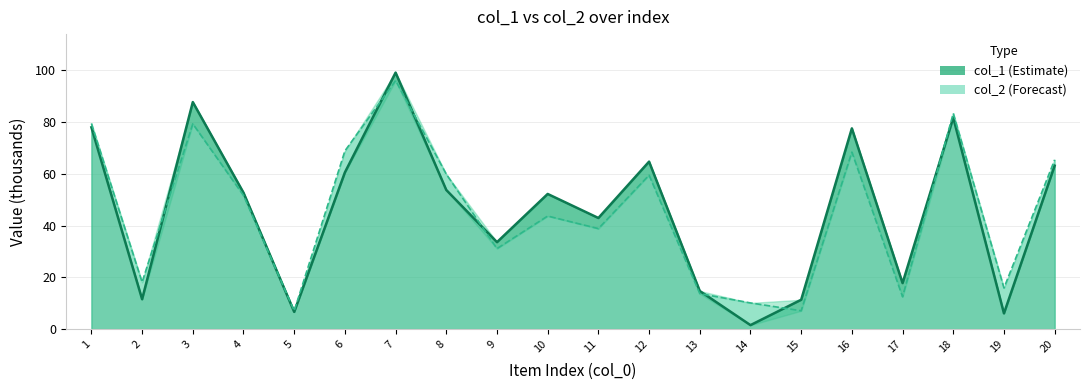

What is the total value across all series at 1?

157.5